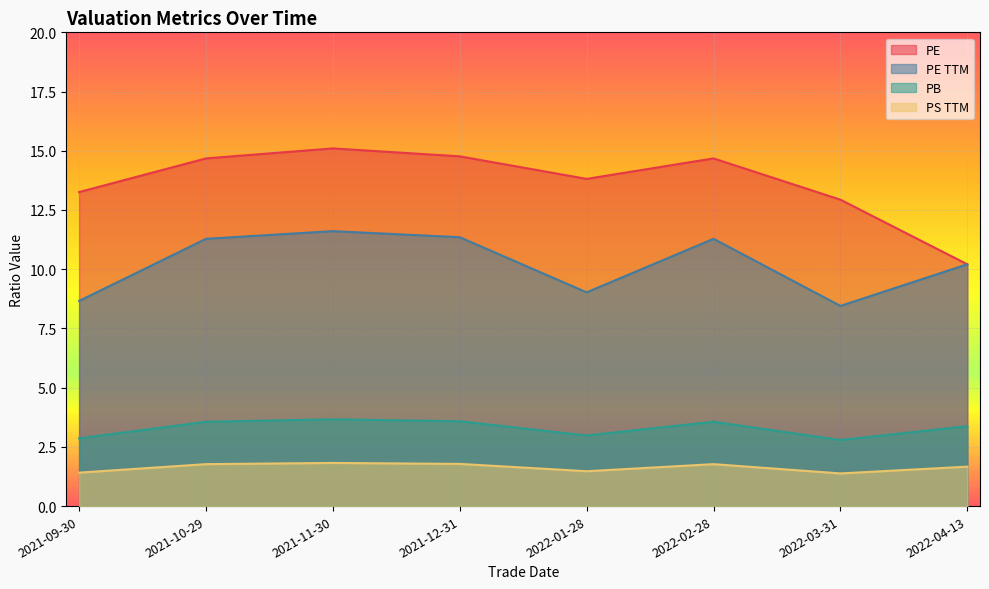

The value of ps_ttm at 2022-03-31 is 0.3. True or false?

False